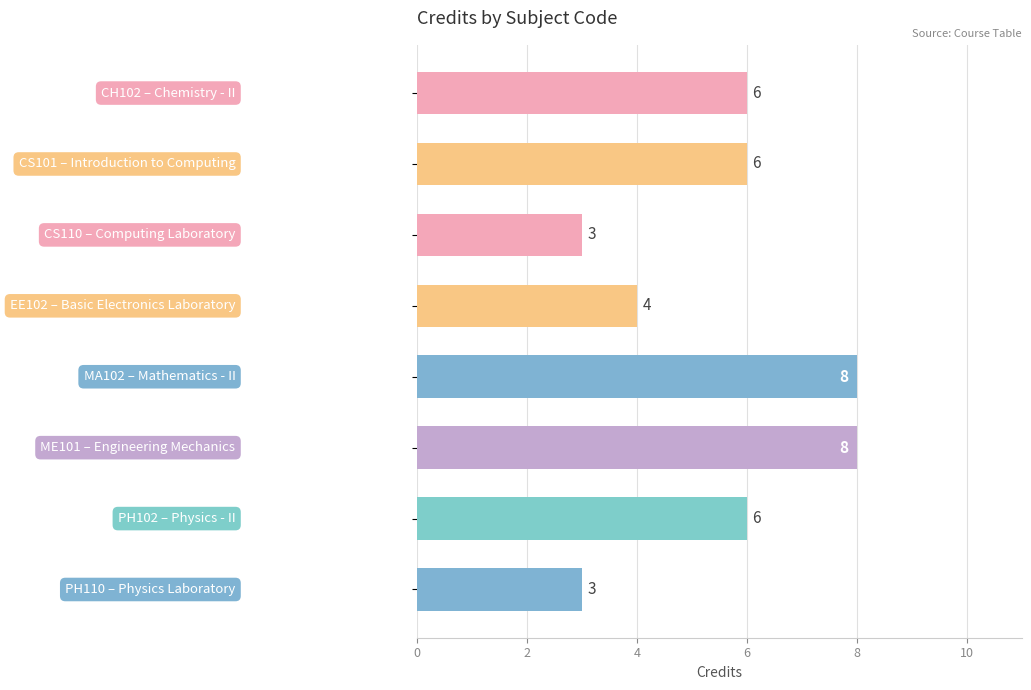

How many data points are less than 6?

3